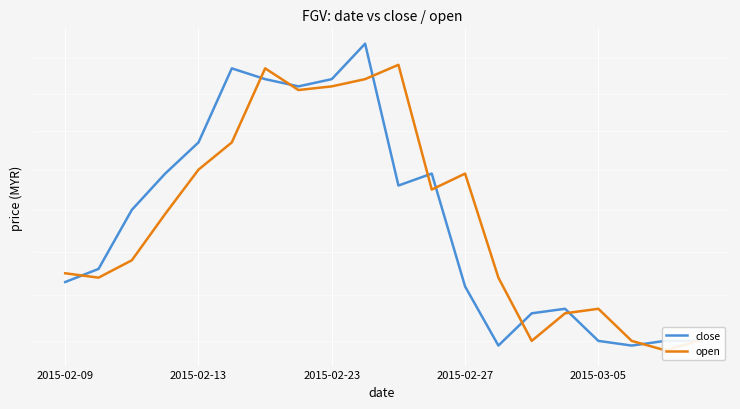

Rank the series at 2015-02-23 from highest to lowest value.

close, open